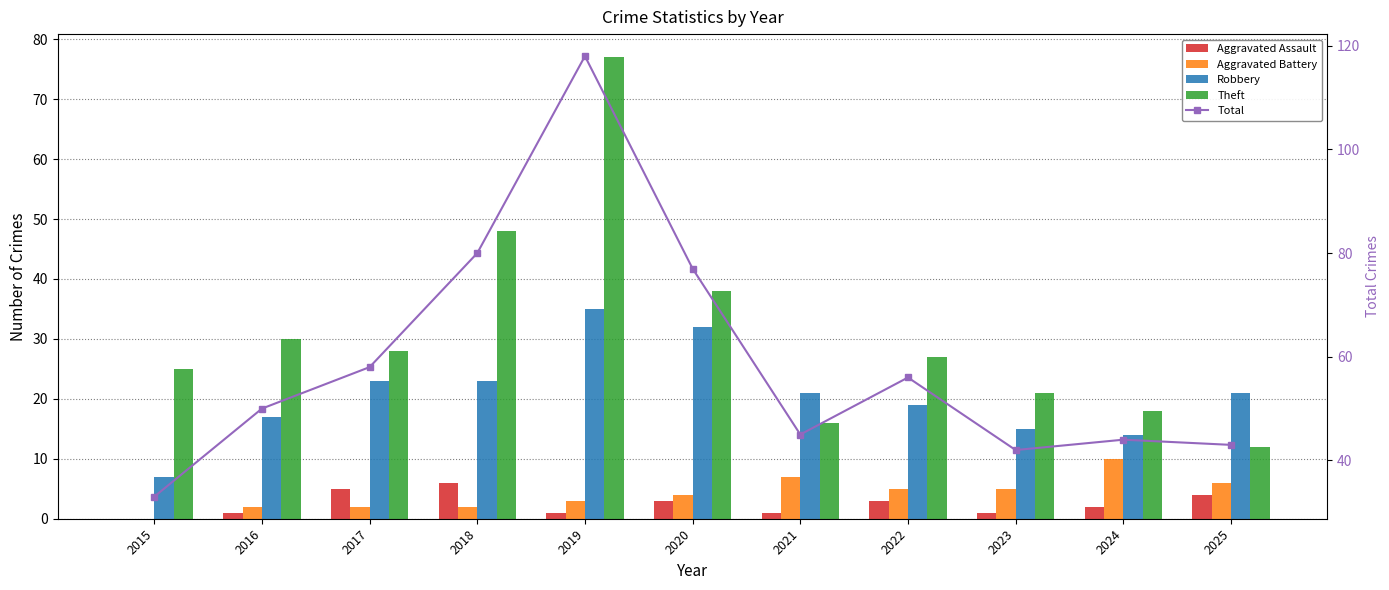

Between 2025 and 2022, which is larger?

2025